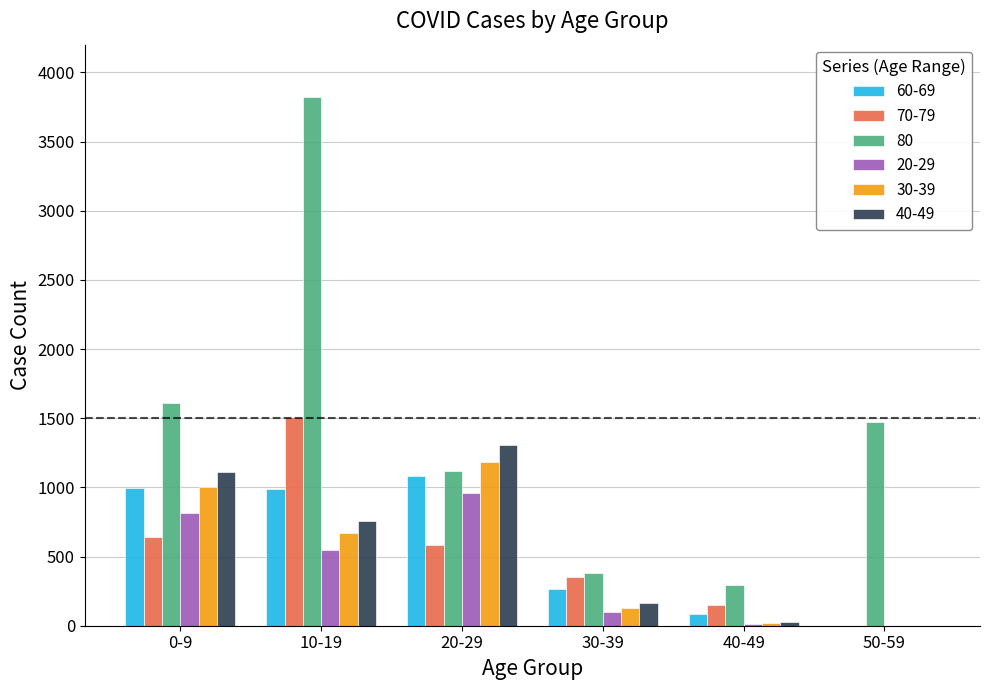

What are all the series names shown in the legend?

60-69, 70-79, 80, 20-29, 30-39, 40-49